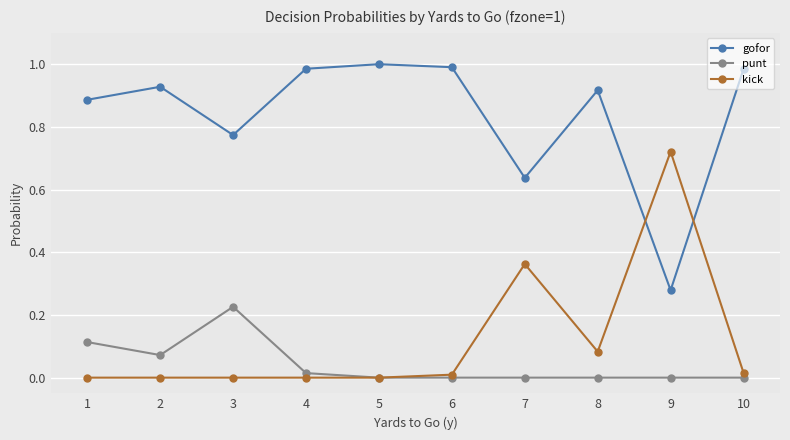

Where is the first local maximum for gofor?

2